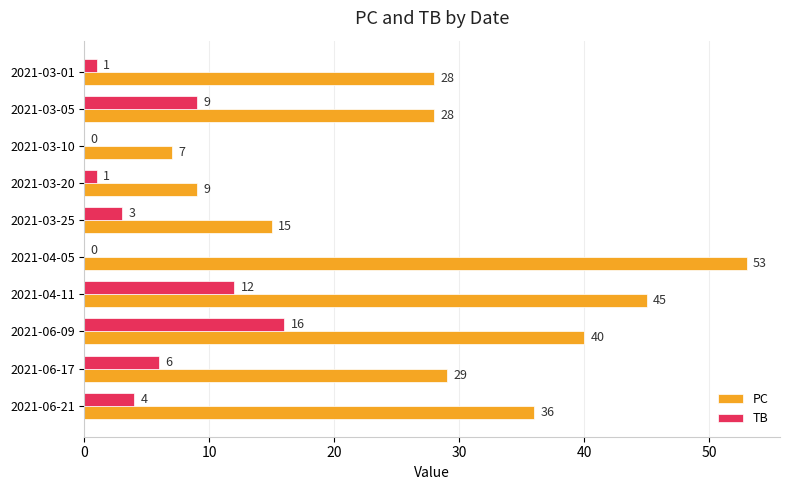

What is the total value across all series at 2021-03-25?

18